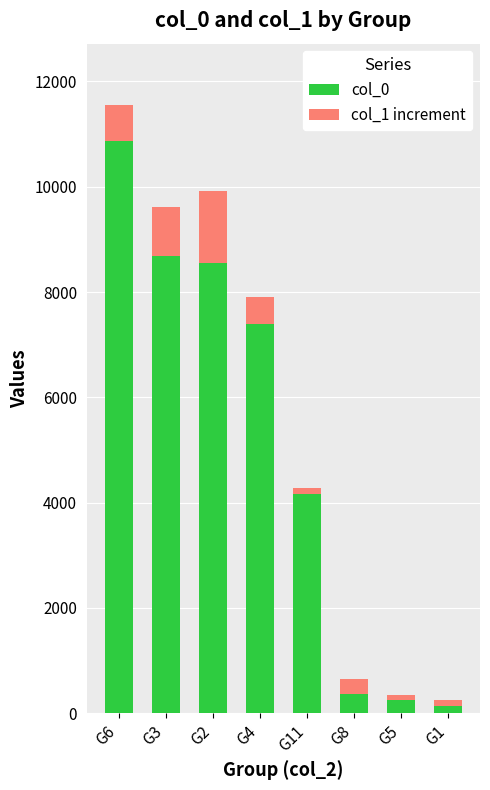

The value of col_0 at G2 is 2504. True or false?

False